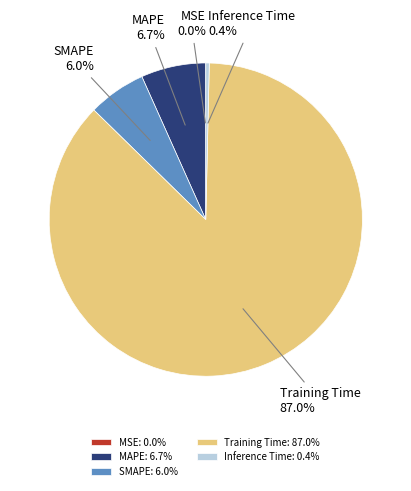

Which has a higher value, SMAPE or MAPE?

MAPE